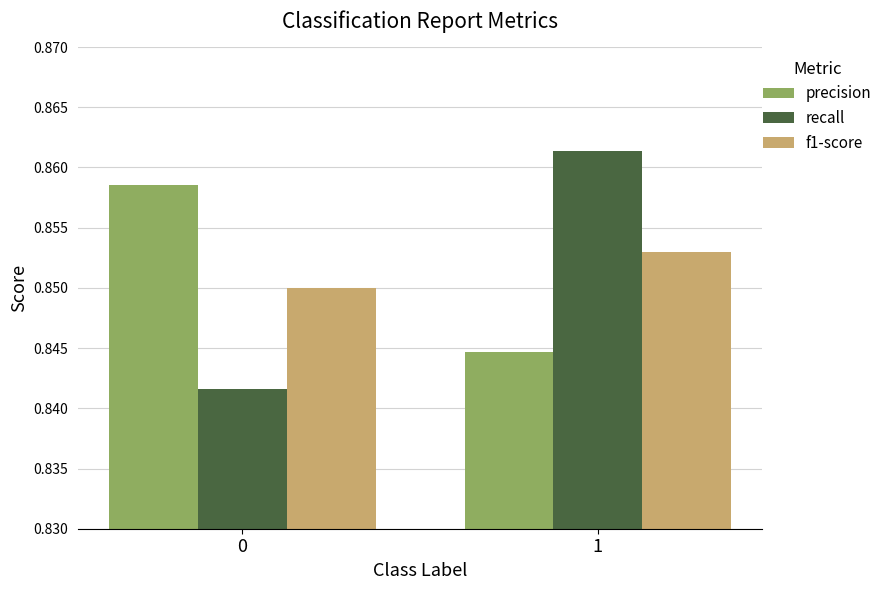

The value of precision at 0 is 0.4. True or false?

False